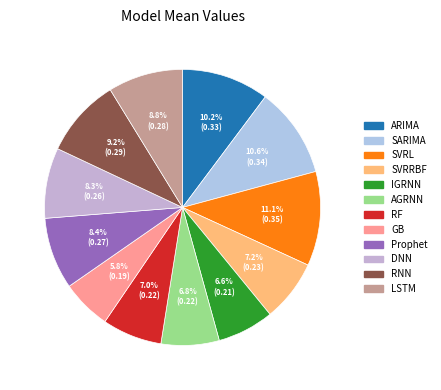

Rank the categories by value from lowest to highest.

GB, IGRNN, AGRNN, RF, SVRRBF, DNN, Prophet, LSTM, RNN, ARIMA, SARIMA, SVRL